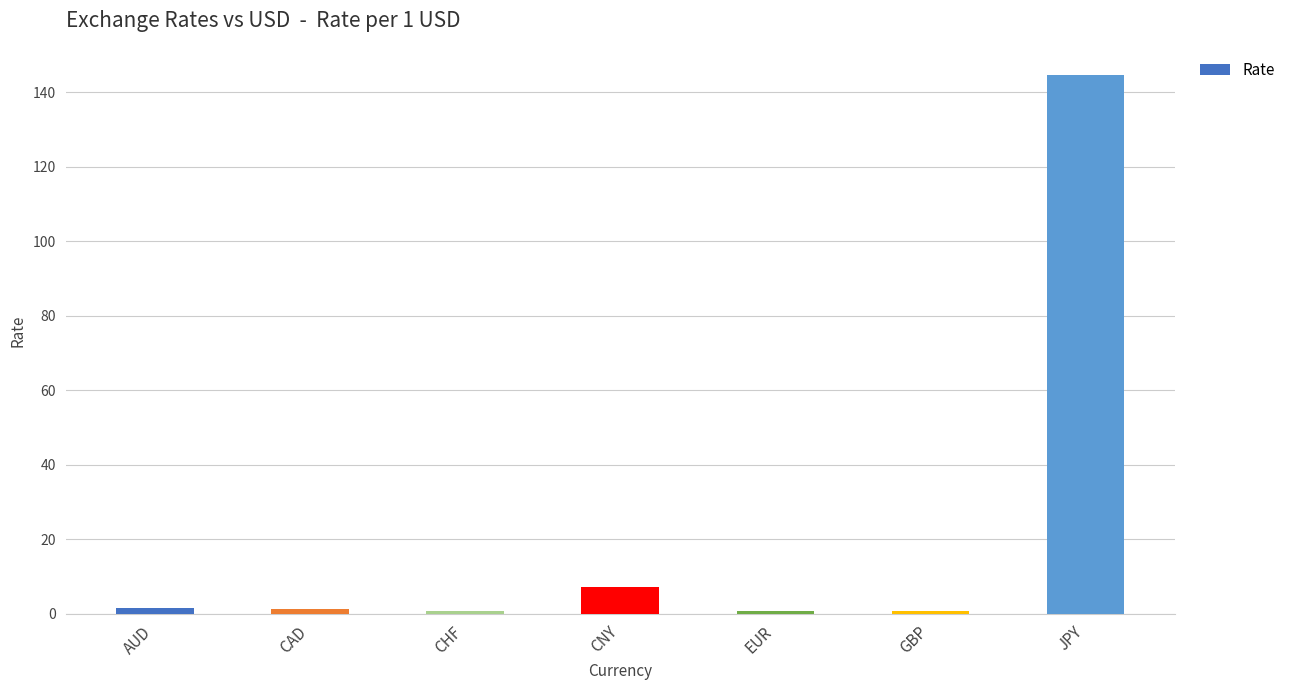

What position from the right is CNY?

4